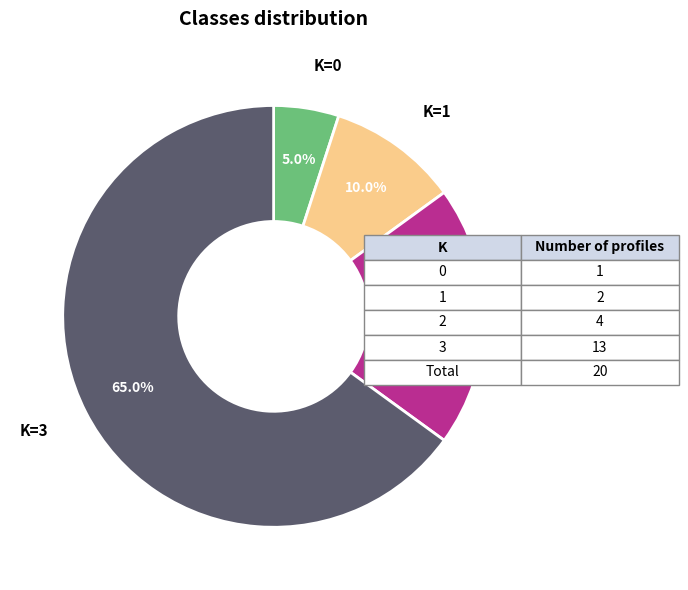

Which has a higher value, K=2 or K=0?

K=2